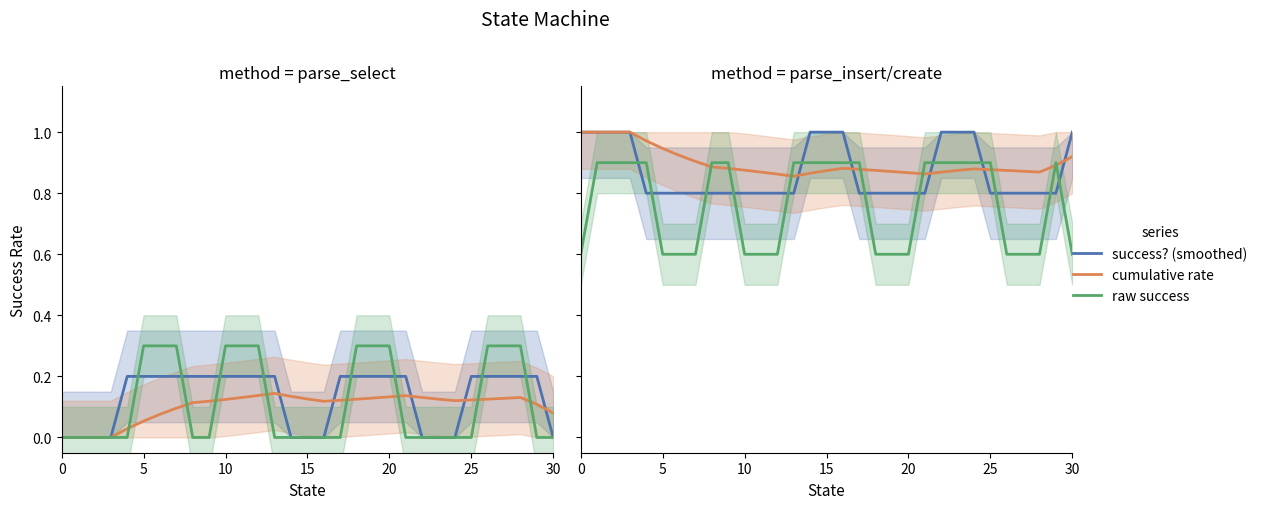

True or false: raw success has a value of 0.6 at 0.

True